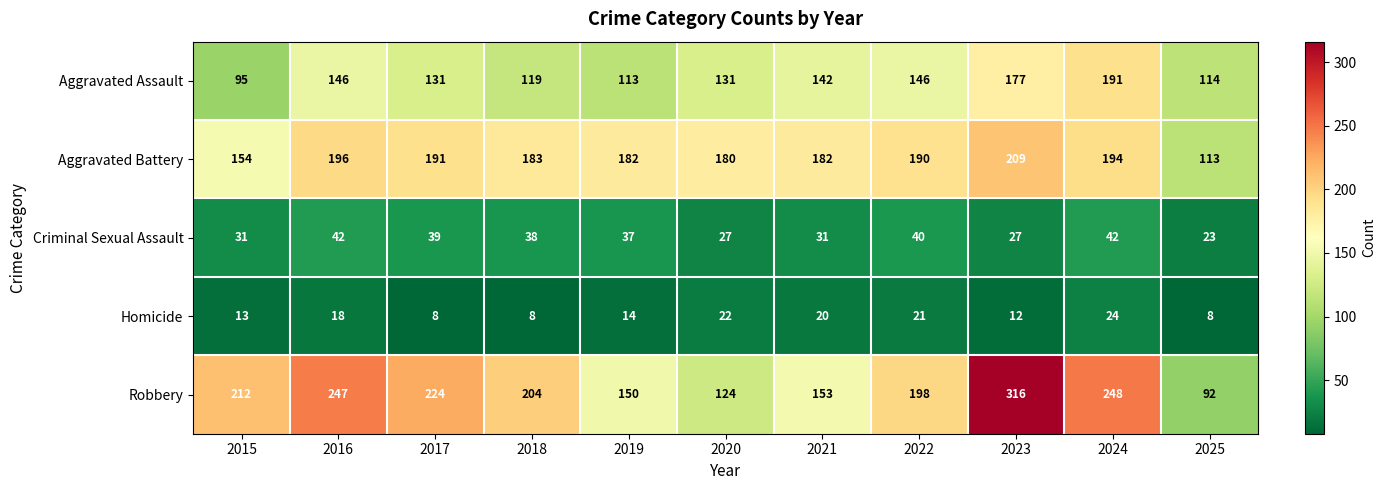

What is the average value of the Homicide series?

15